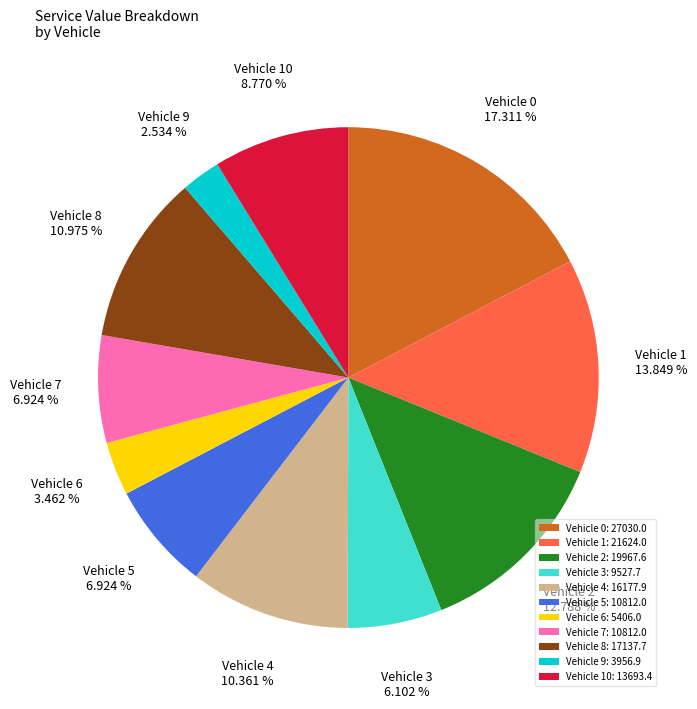

Does any single category account for the majority?

No